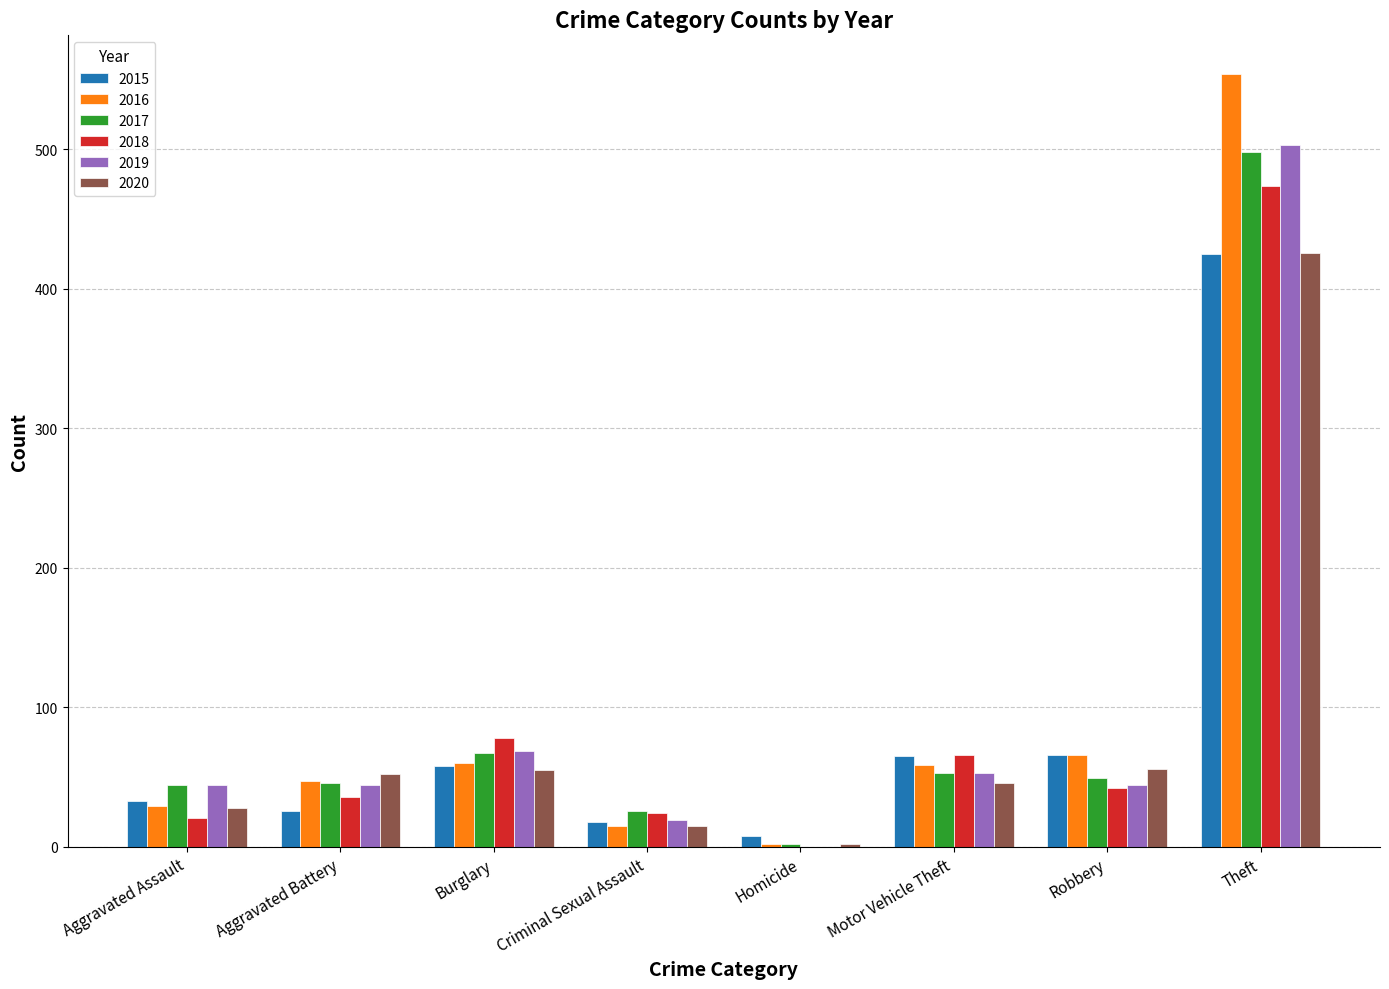

What is the total value across all series at Theft?

2880